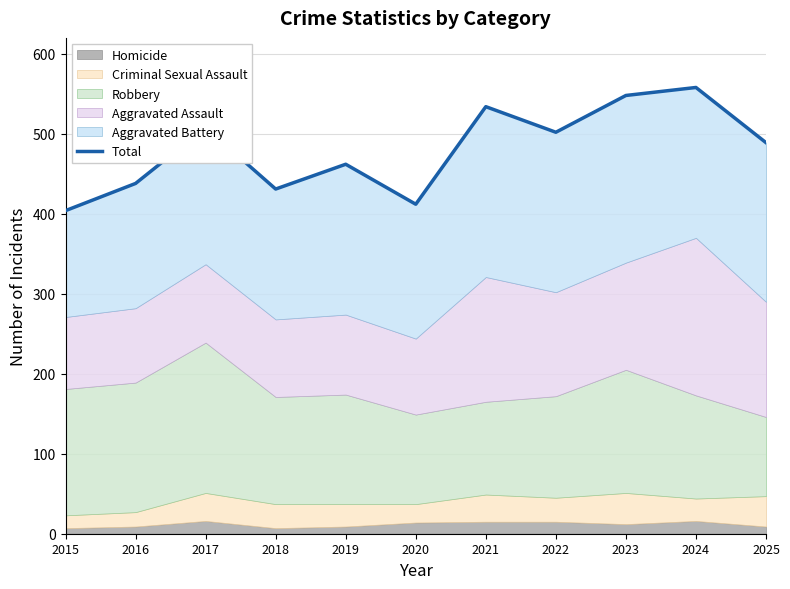

What is the sum of all values?

5286